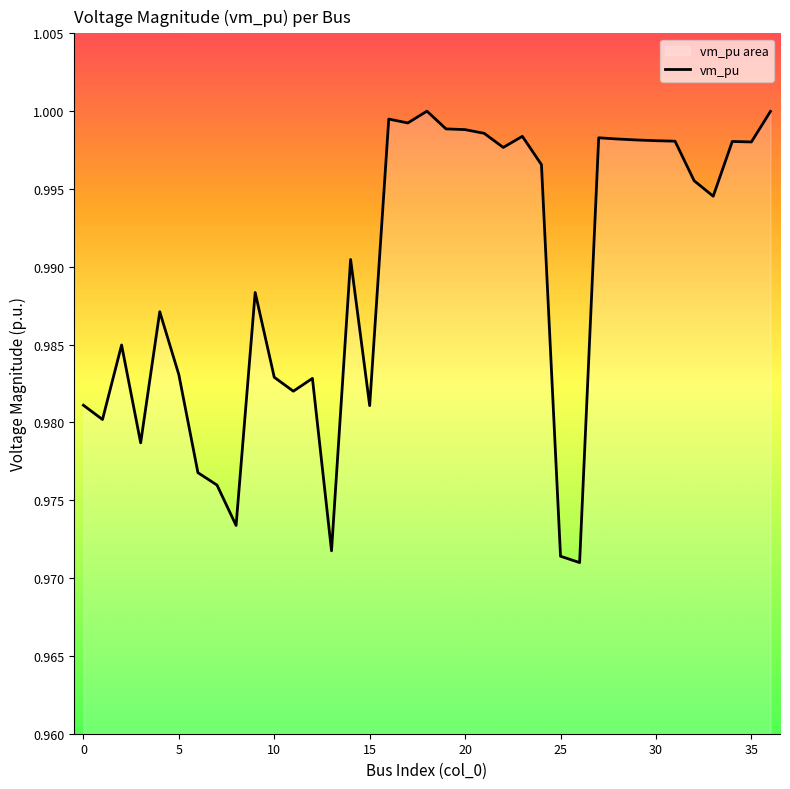

How many lines are shown in the chart?

1